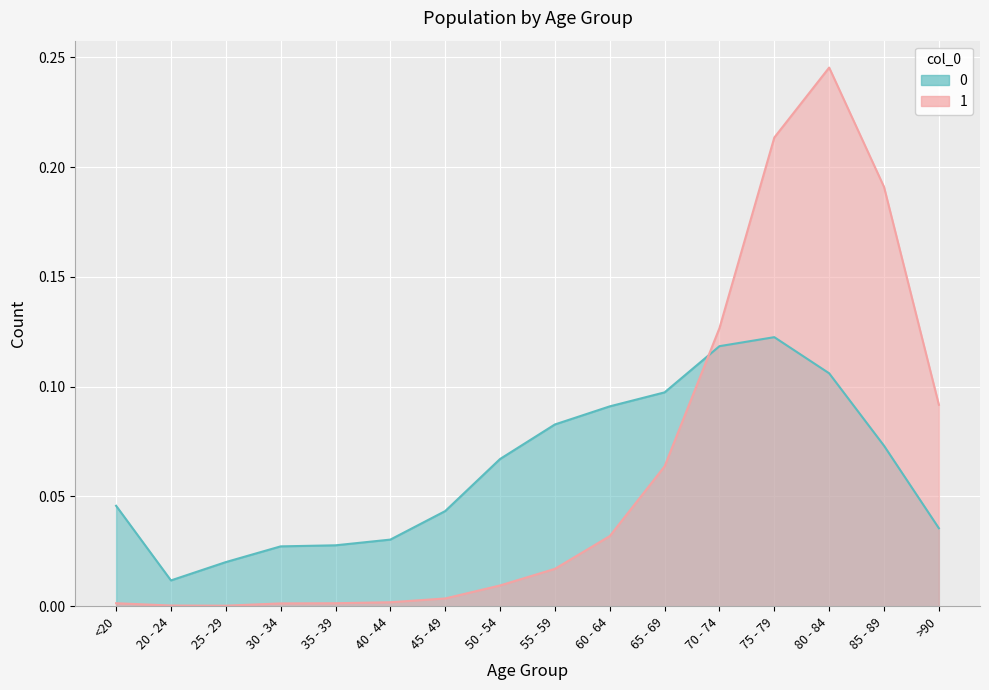

At which category does 0 reach its first local peak?

75 - 79